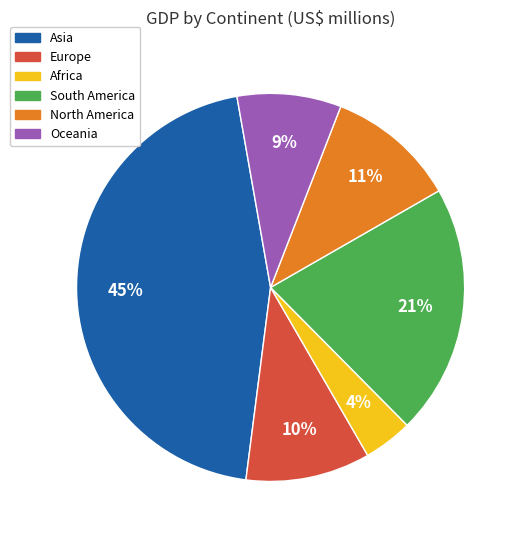

Which category has the smallest portion of the pie?

Africa